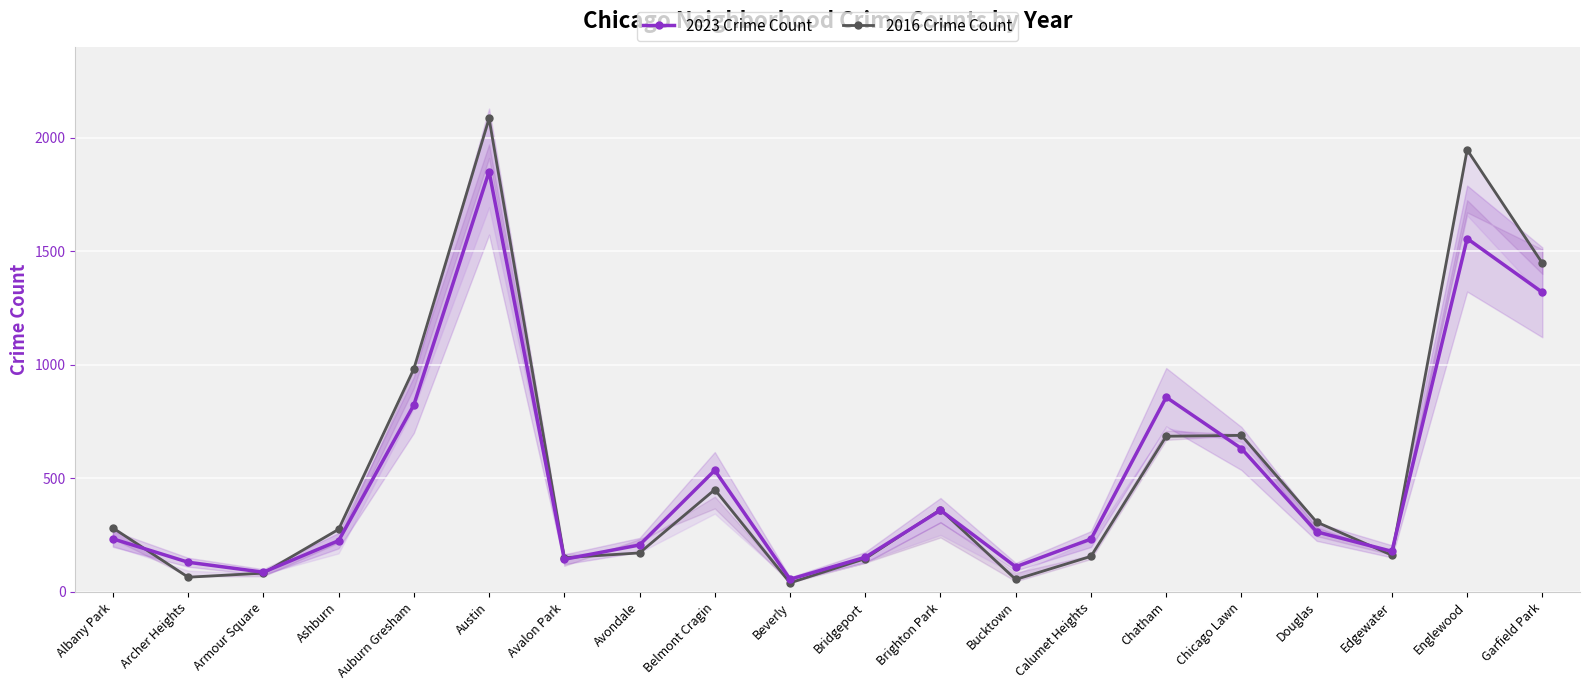

Which series has the widest spread of values?

2016 Crime Count